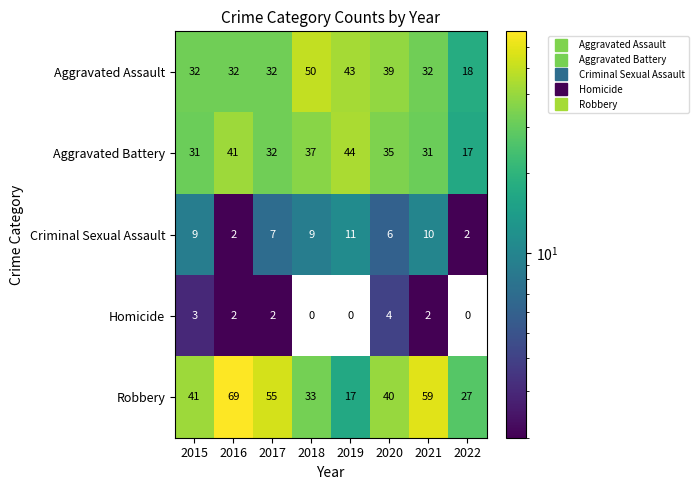

The value of Aggravated Assault at 2020 is 39. True or false?

True